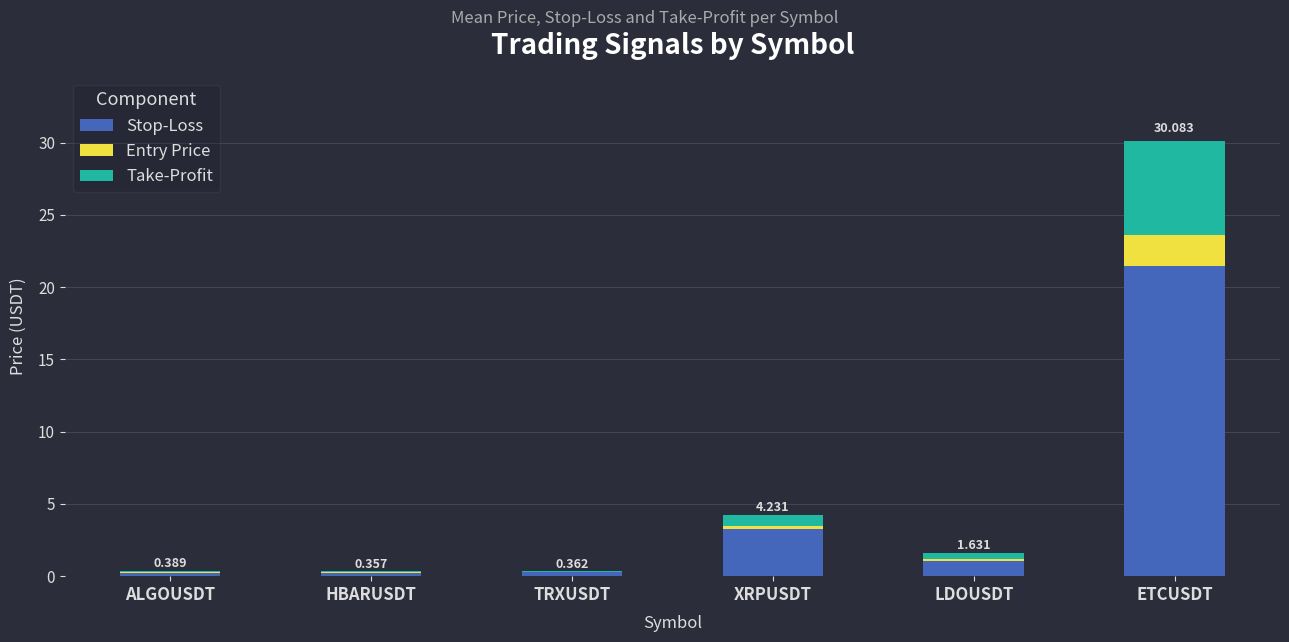

At which category is the sum across all series the highest?

ETCUSDT